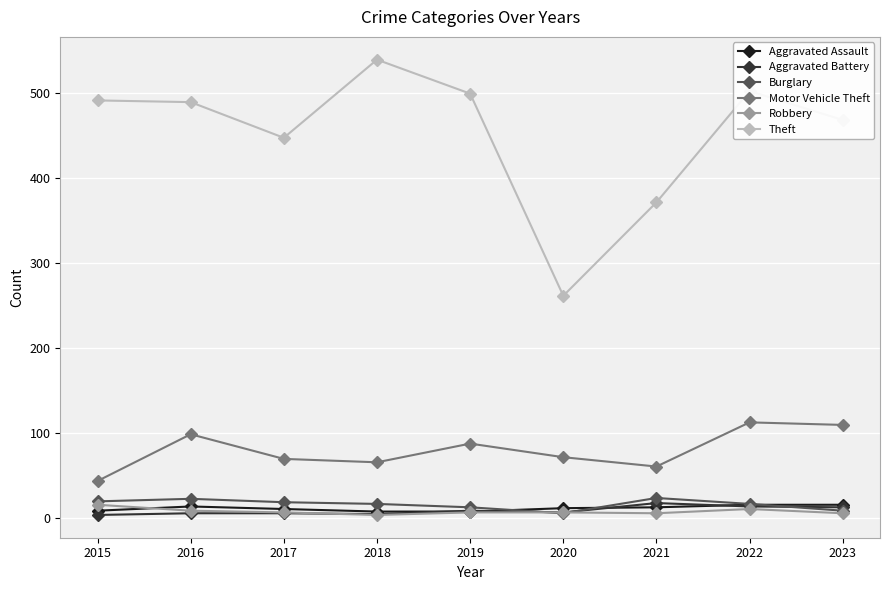

Between 2020 and 2021, which series saw the biggest shift?

Theft